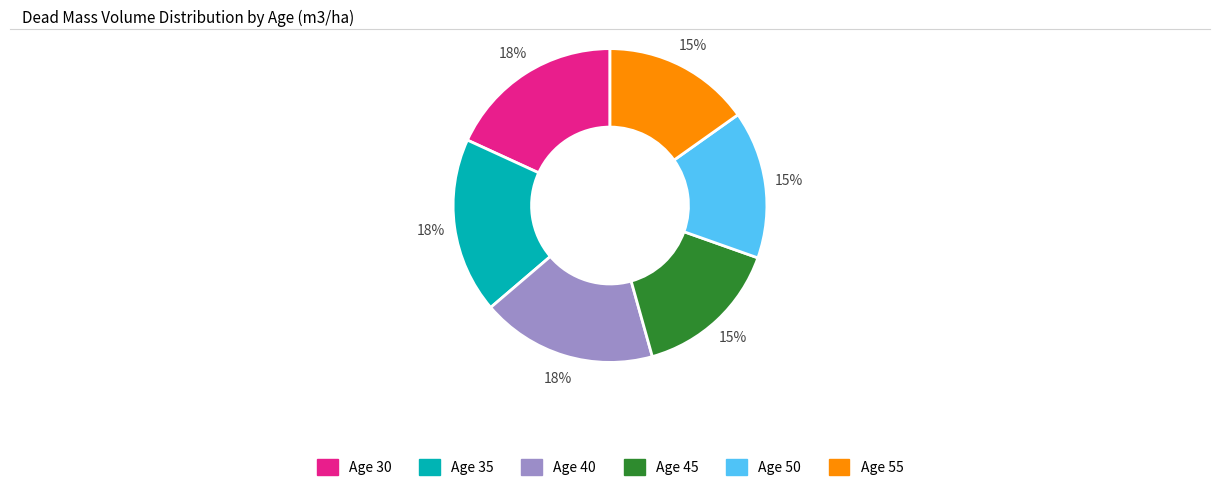

To the nearest percent, what is the average slice percentage?

17%